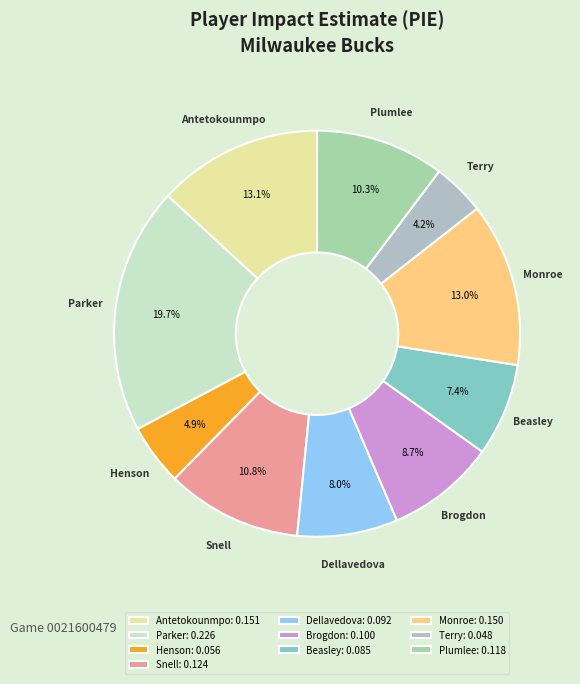

Count the number of slices in the pie.

10